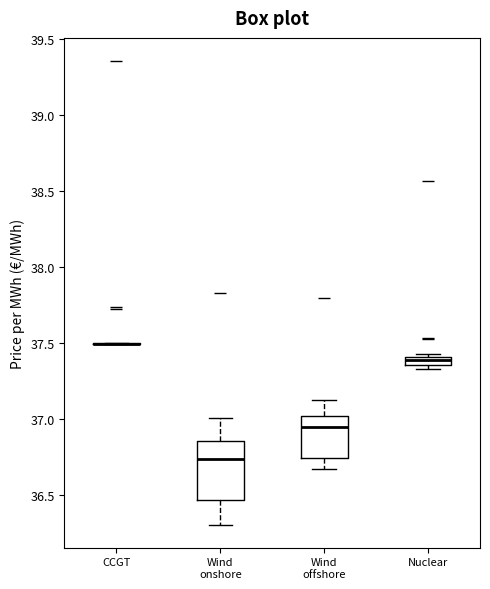

Comparing the boxes themselves (not the whiskers), which one is the tallest?

Wind onshore